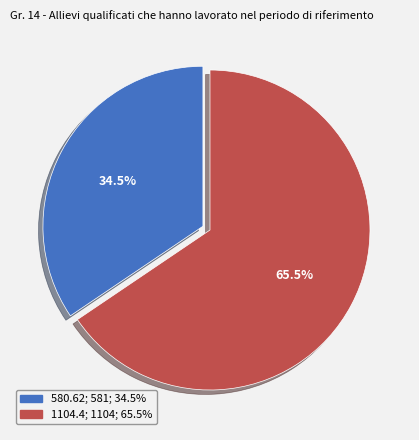

Is there any slice that represents more than half of the pie?

Yes